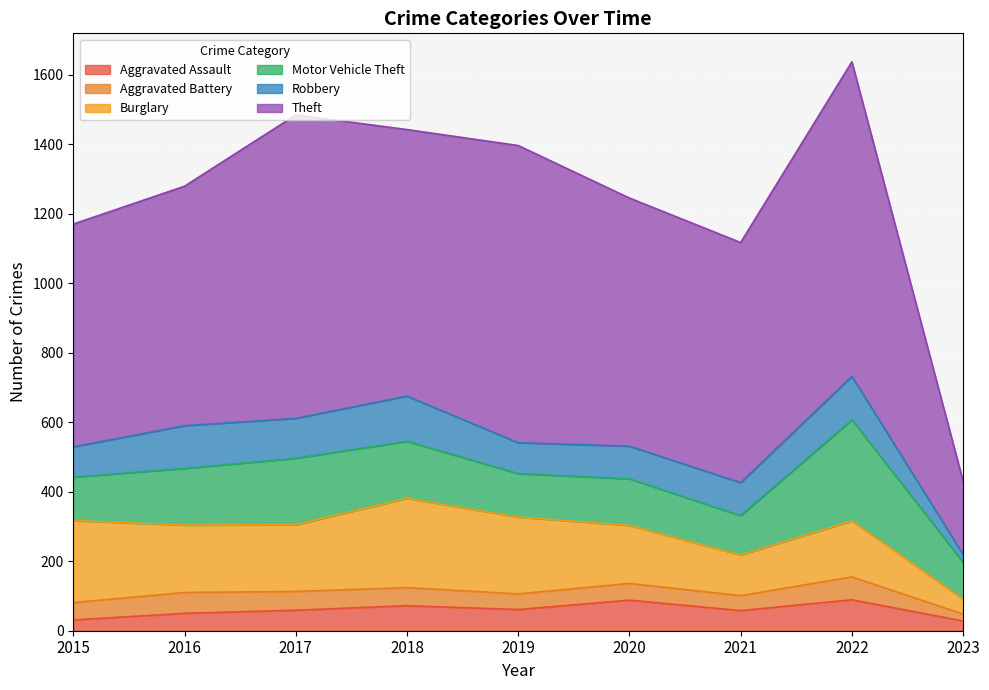

Where is the first local minimum for Aggravated Battery?

2019